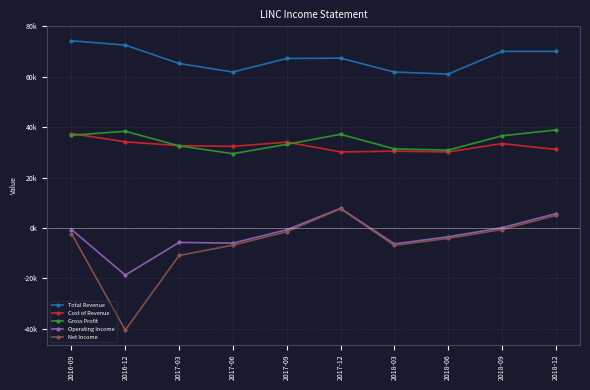

What is the sum of all Operating Income values?

-27900